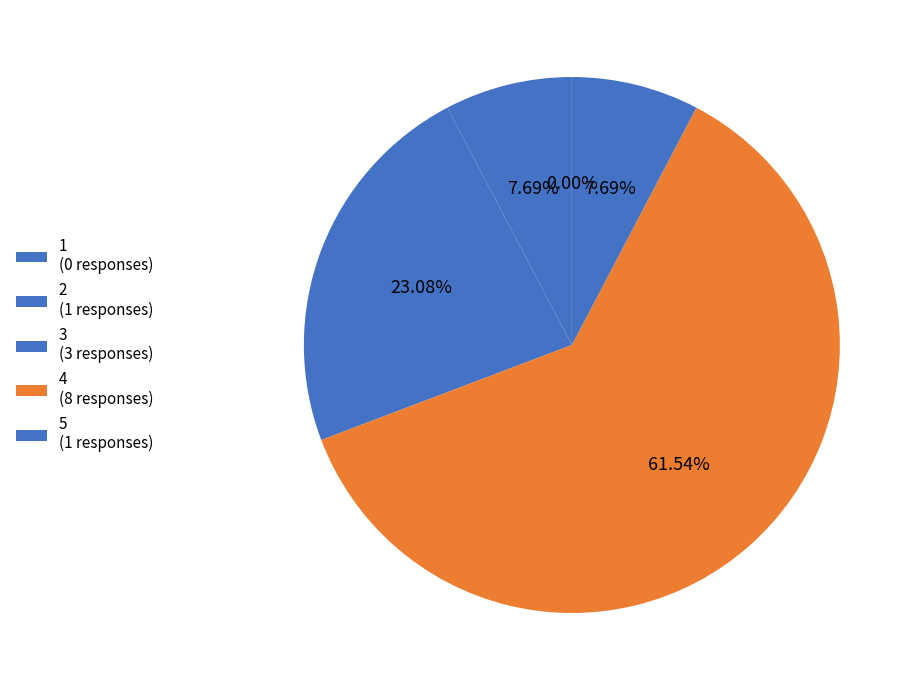

Which has a higher value, 4 or 2?

4